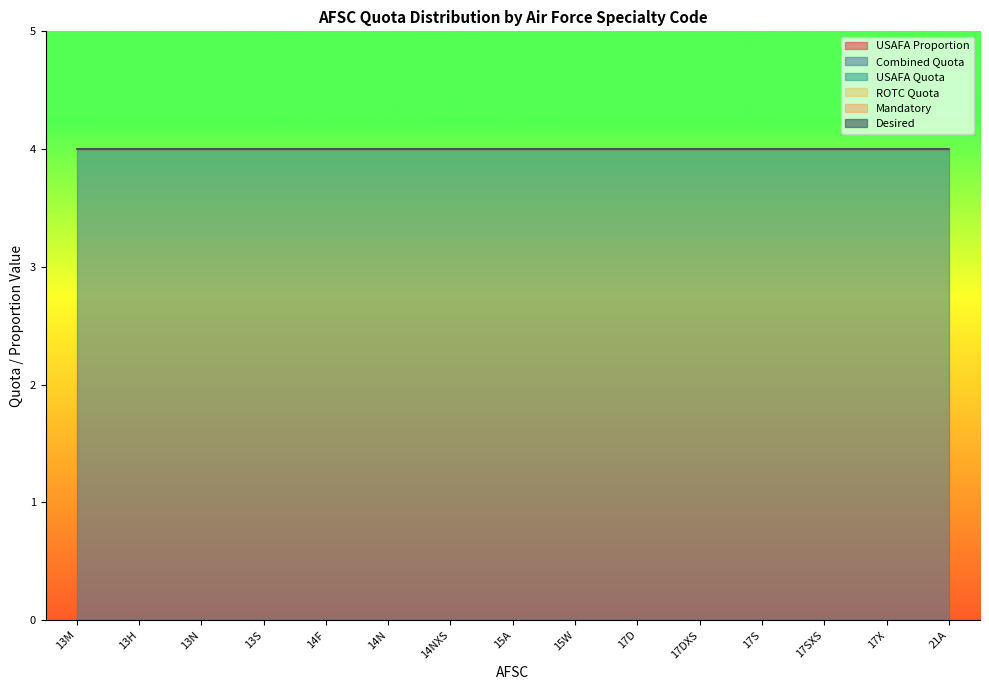

True or false: ROTC Quota and Mandatory cross at least once.

False